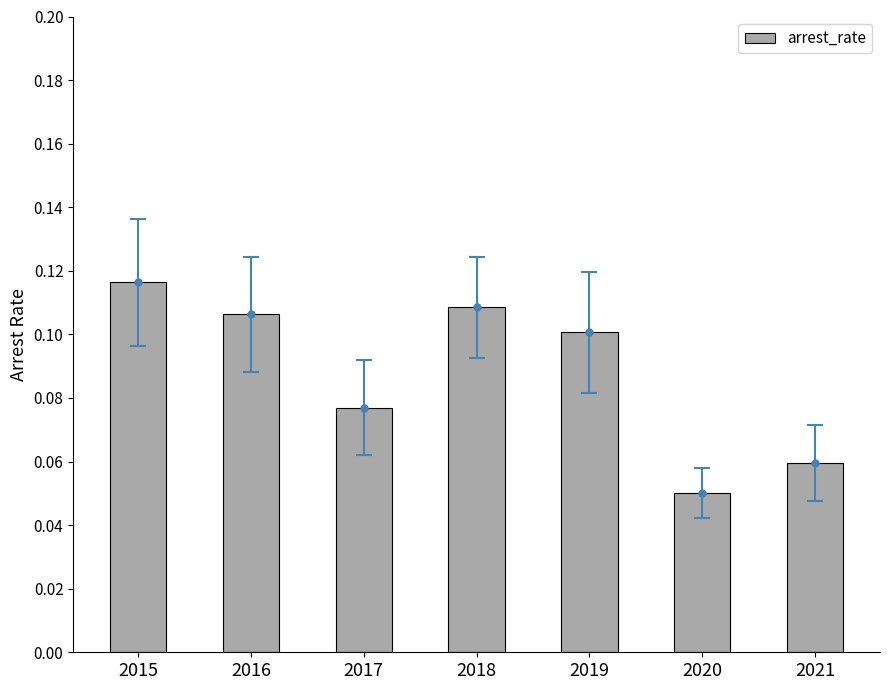

At which category does the chart reach its peak across all series?

2015